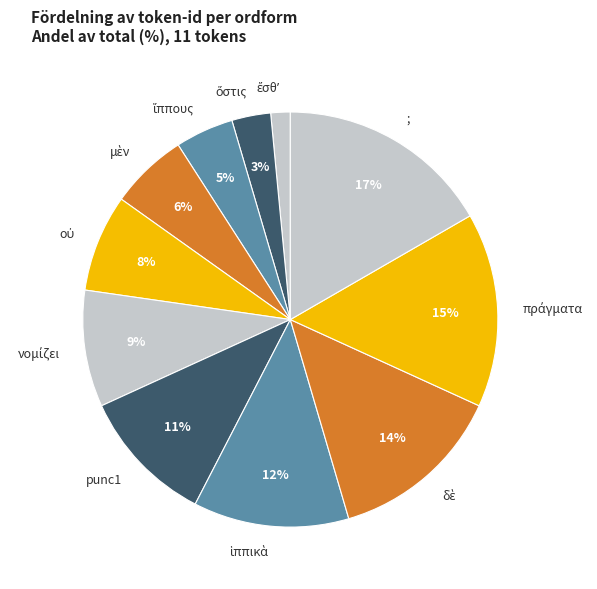

Which slice is the largest?

;